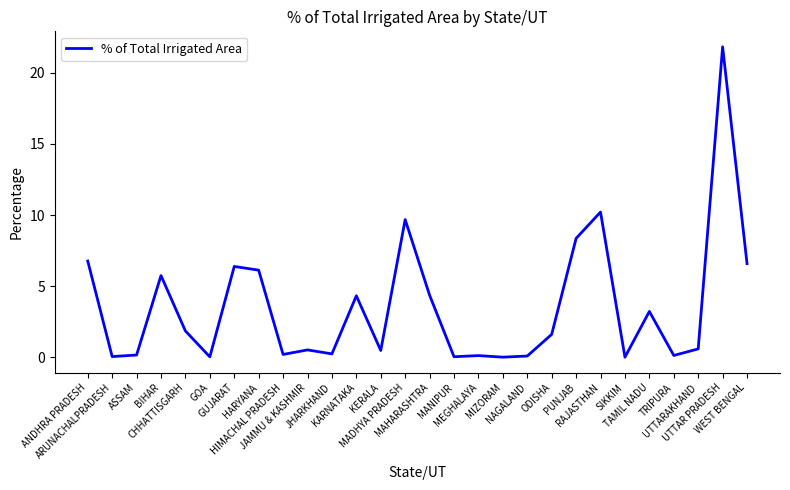

What is the difference between the maximum and minimum values?

21.8